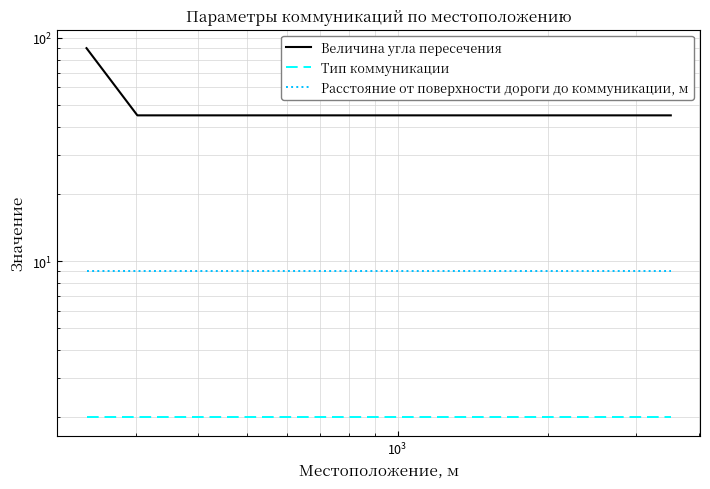

What is the sum of all Расстояние от поверхности дороги до коммуникации, м values?

63